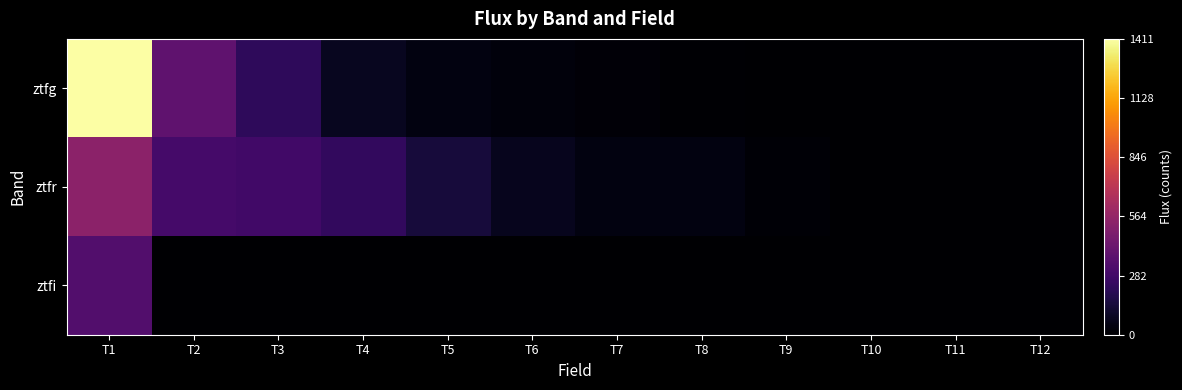

Which series has the widest spread of values?

ztfg